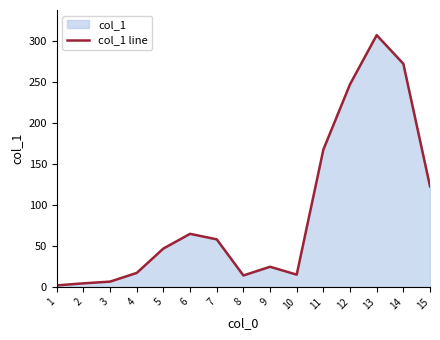

How many series are shown in this chart?

1